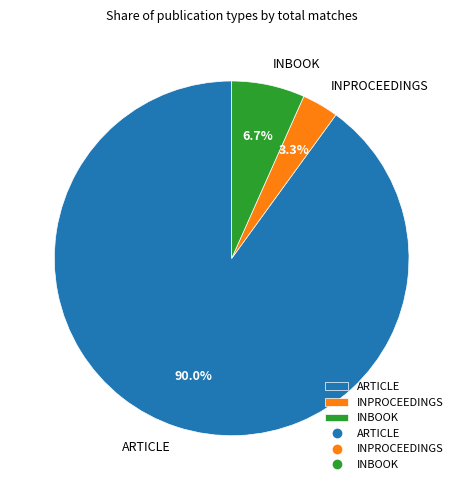

Is it true that INBOOK is 7% of the pie?

True